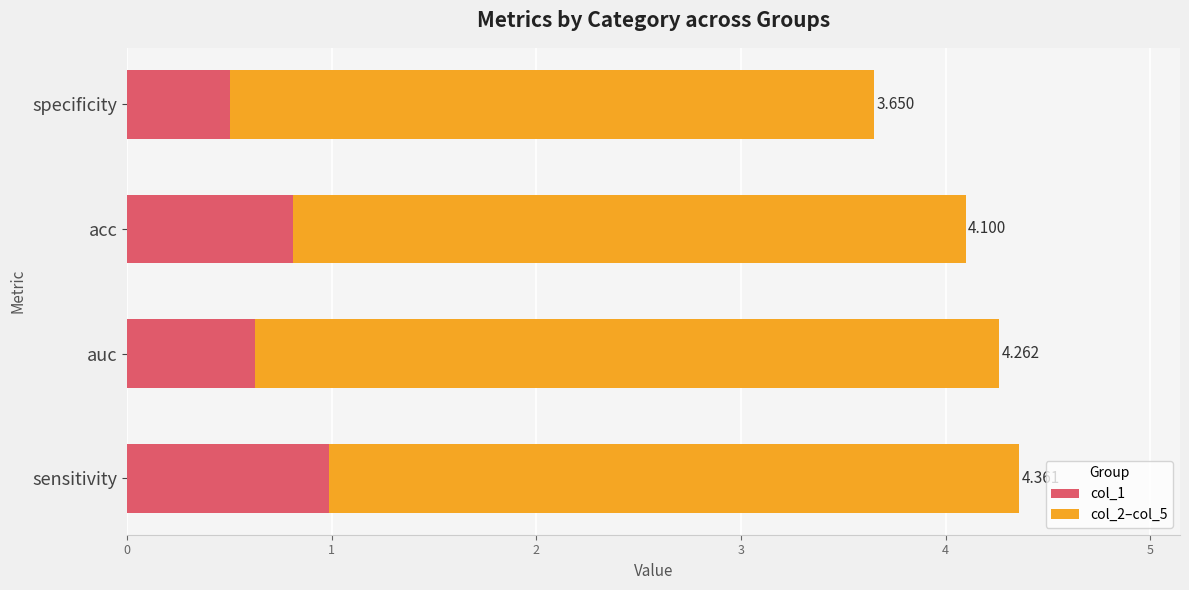

What are all the series names shown in the legend?

col_1, col_2–col_5